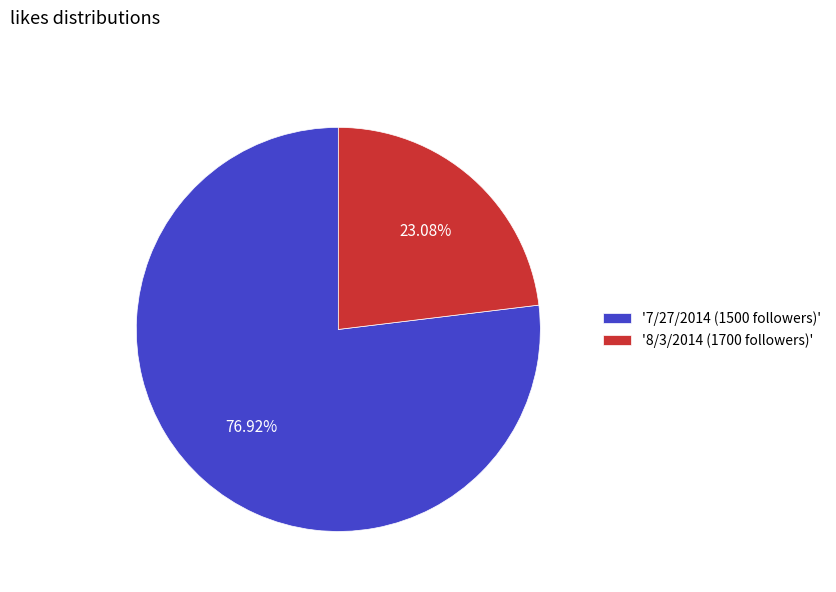

Do '8/3/2014 (1700 followers)' and '7/27/2014 (1500 followers)' together represent more than half of the pie?

Yes